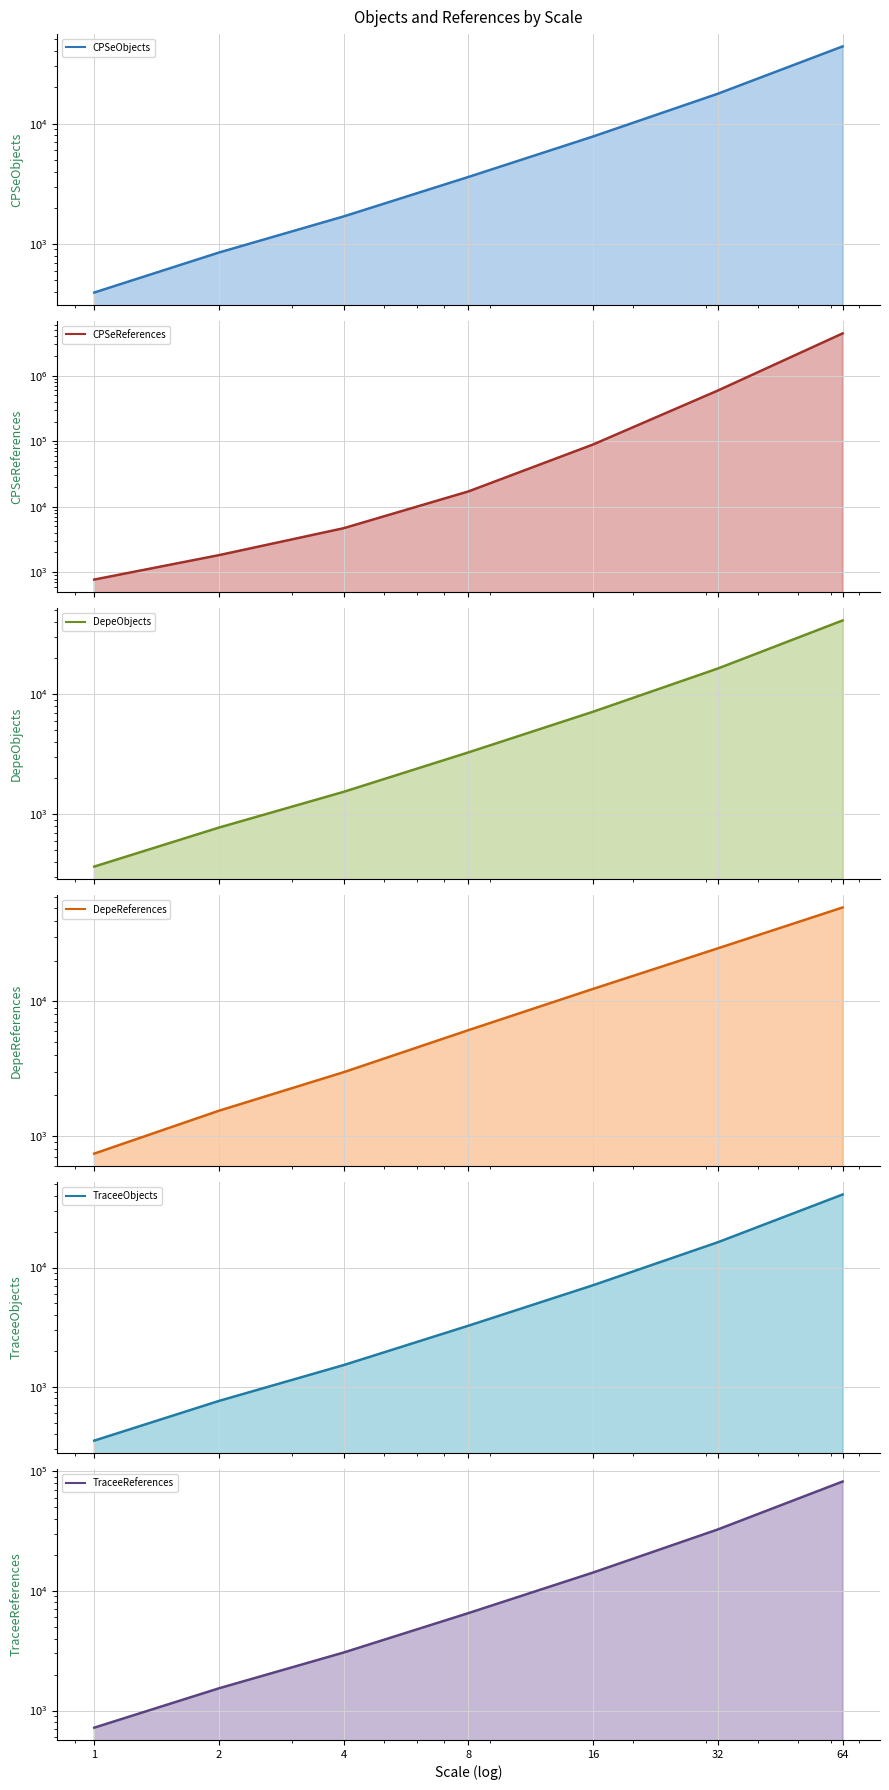

What are all the series names shown in the legend?

CPSeObjects (line), CPSeReferences (line), DepeObjects (line), DepeReferences (line), TraceeObjects (line), TraceeReferences (line)